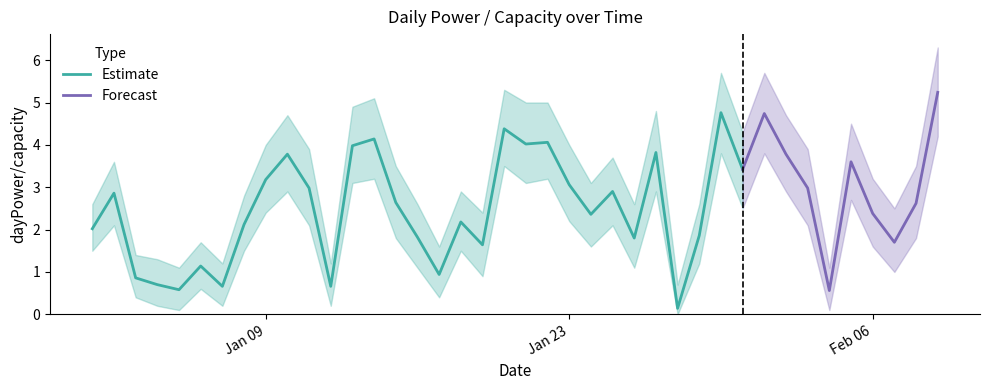

How many data points in dayPower/capacity are less than 2?

14